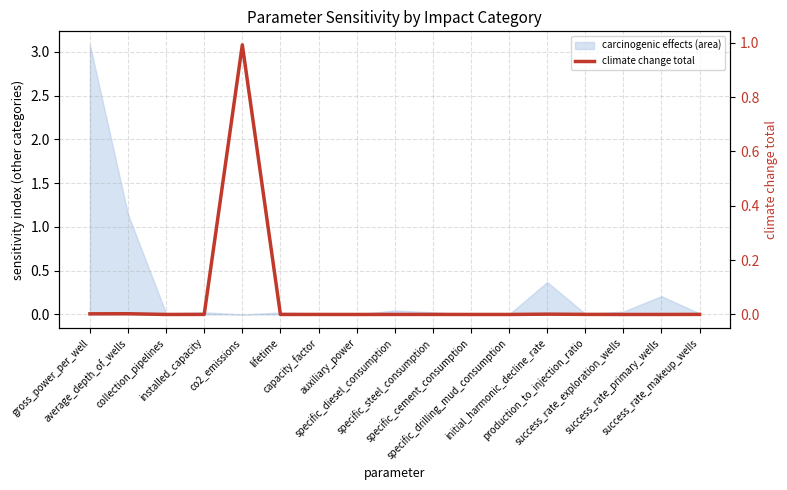

How many points are higher than both their immediate neighbors (excluding endpoints)?

4